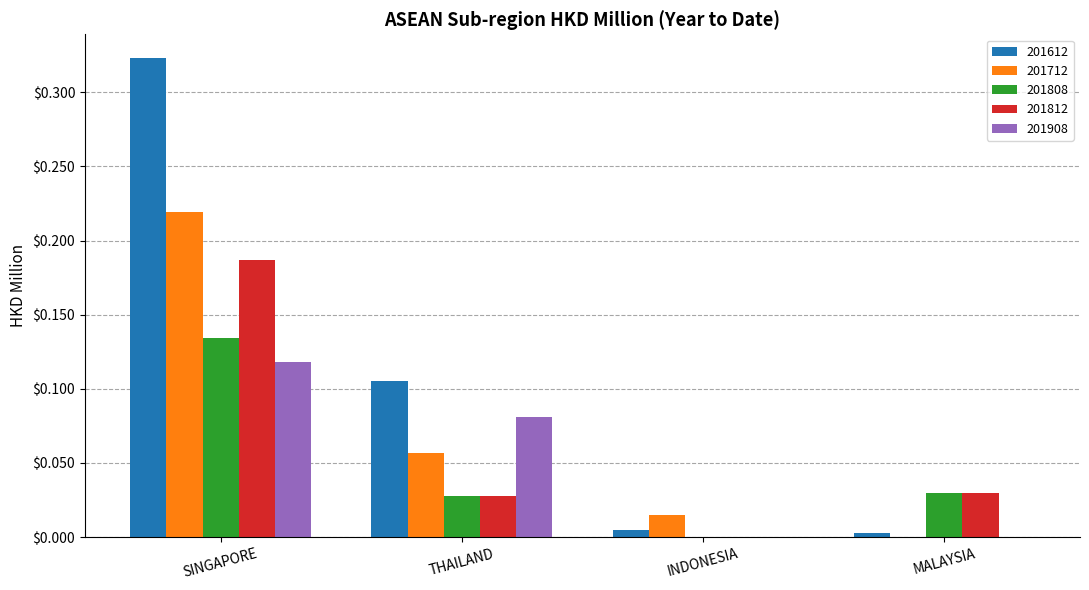

Is the value of 201612 at SINGAPORE greater than the value of 201712 at INDONESIA?

Yes